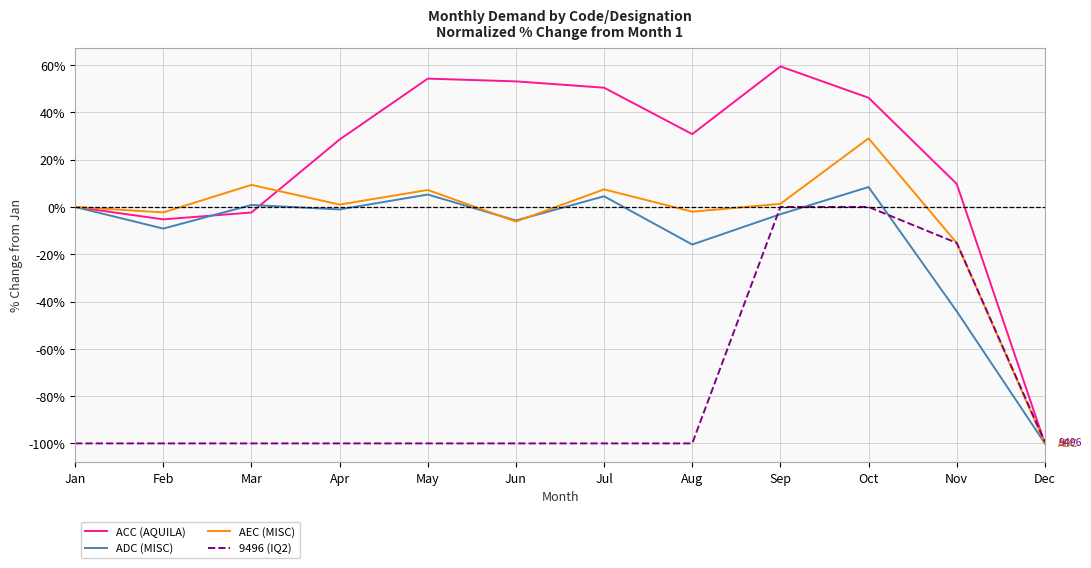

At which category is the sum across all series the highest?

Oct